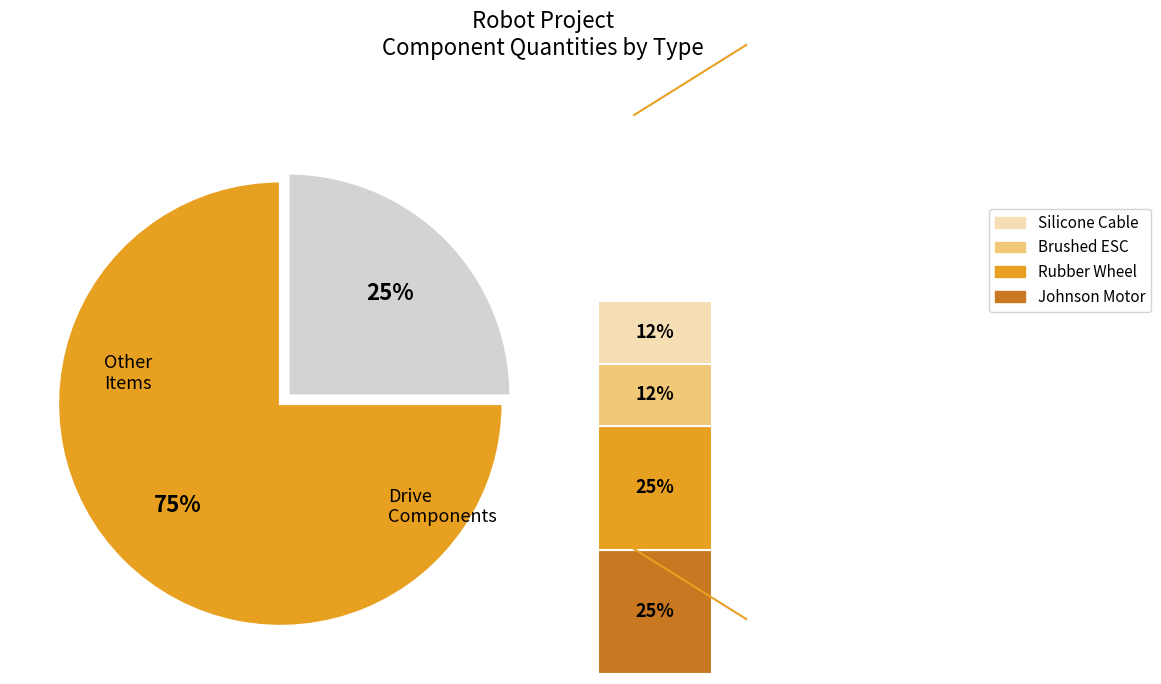

The 65mm Robot Rubber Wheel slice represents 25% of the pie. True or false?

True